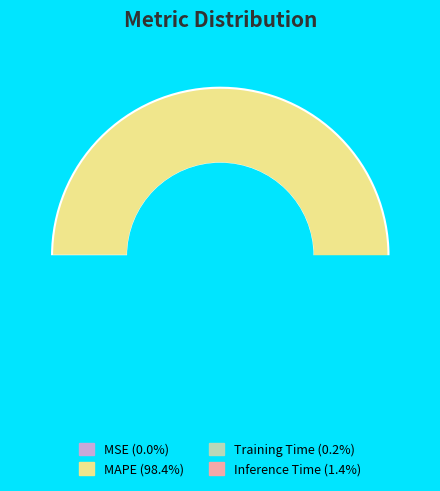

How many slices are in this pie chart?

4